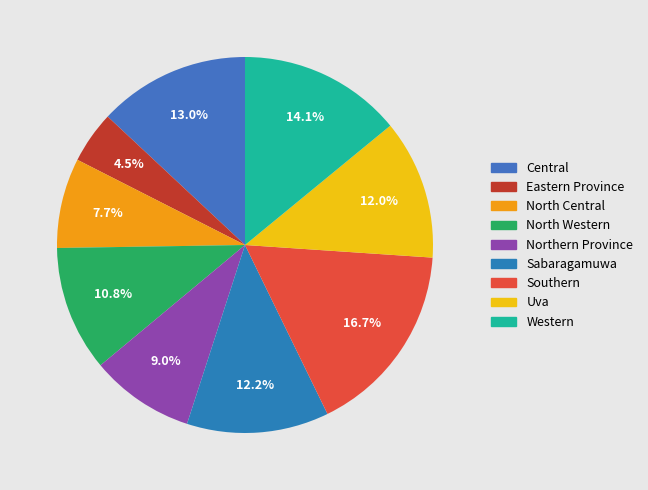

Is there a majority slice in this chart?

No